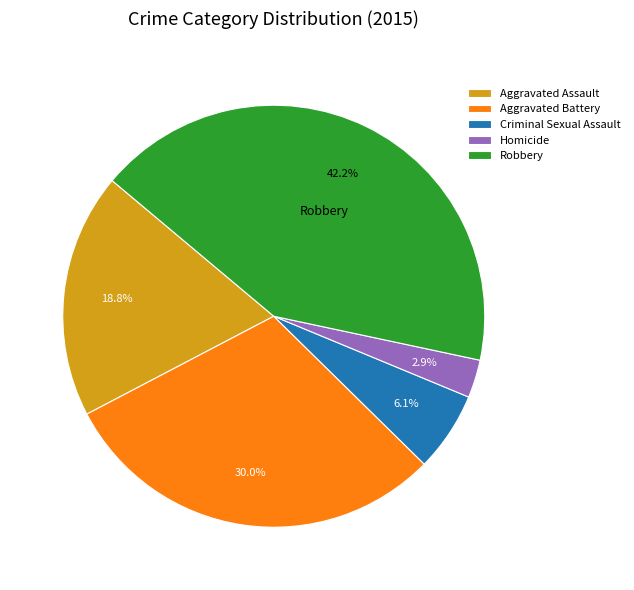

How many slices are in this pie chart?

5